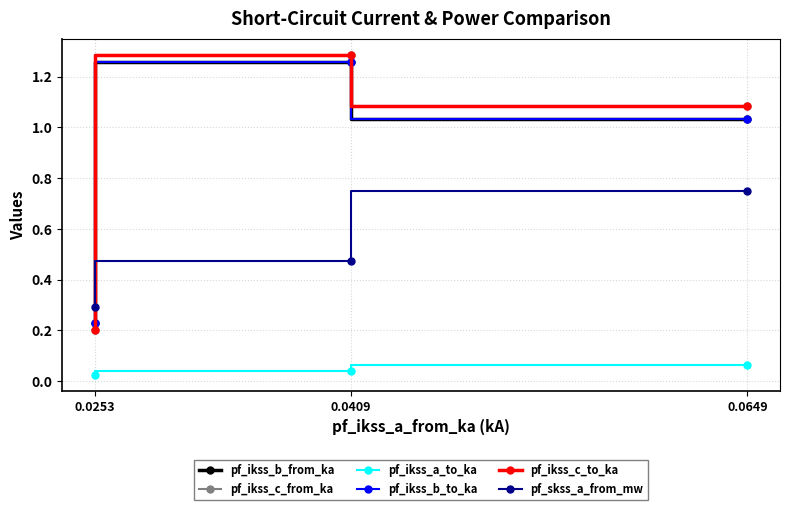

Is it true that pf_ikss_b_from_ka equals 2.2 at 0.0409?

False